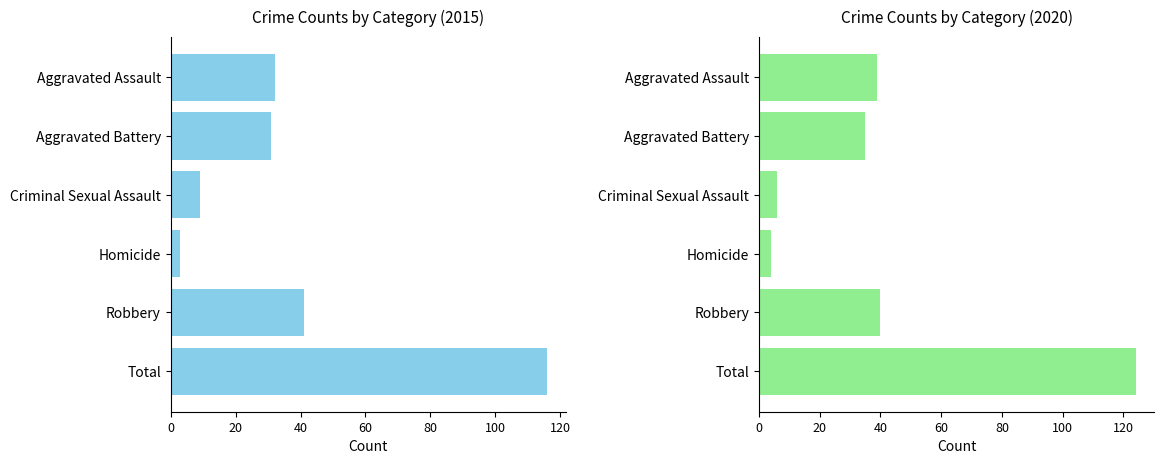

What is the difference between the maximum and minimum values in the 2015 series?

113